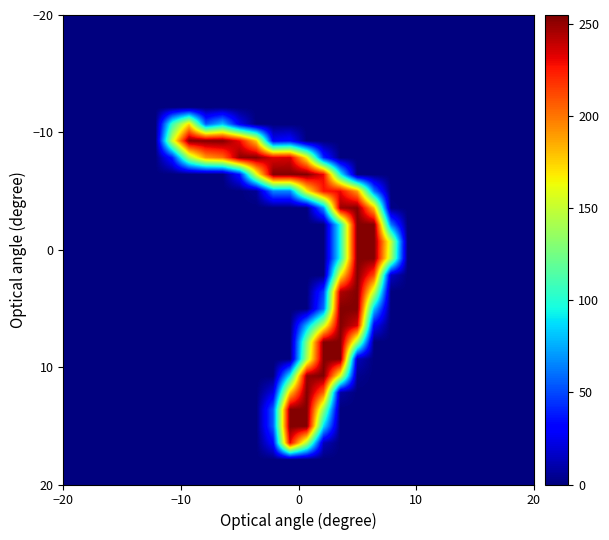

Count the number of categories in the chart.

28